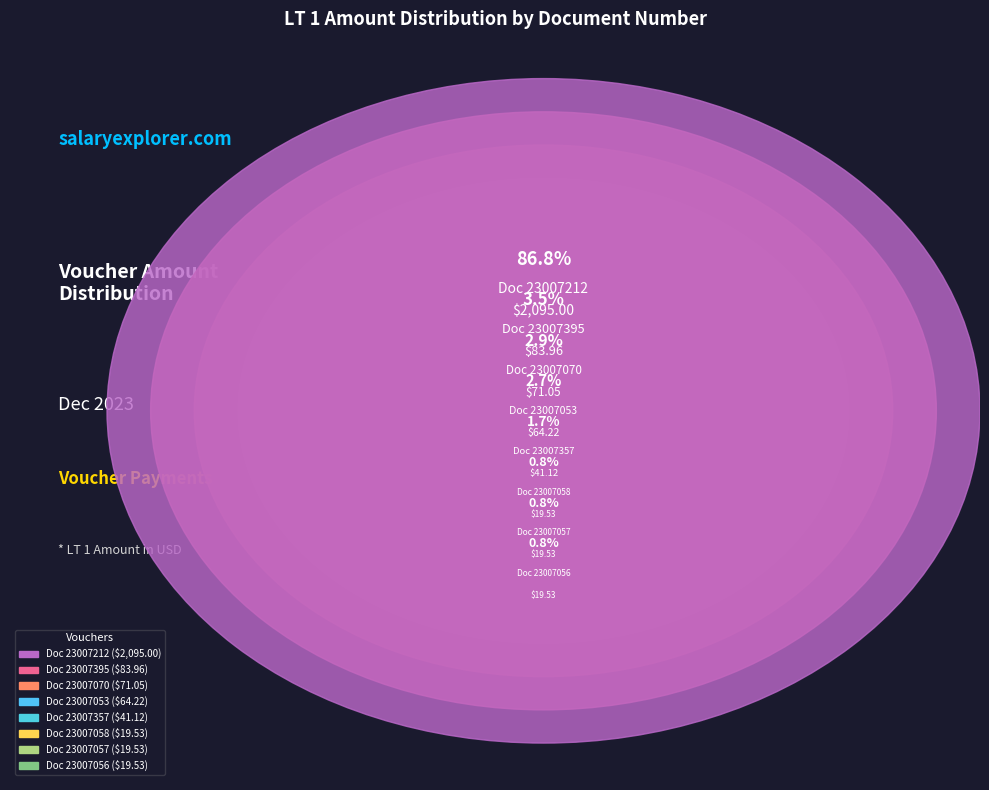

The 23007053 slice represents 9% of the pie. True or false?

False